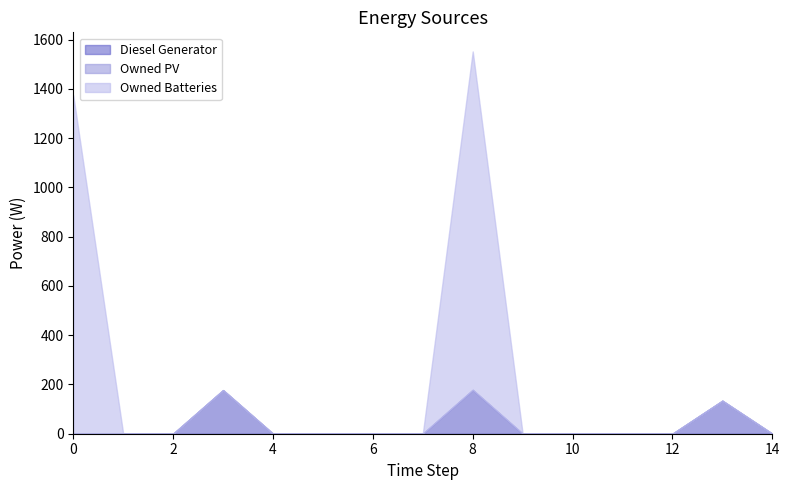

Which series has the largest range (max minus min)?

Owned Batteries